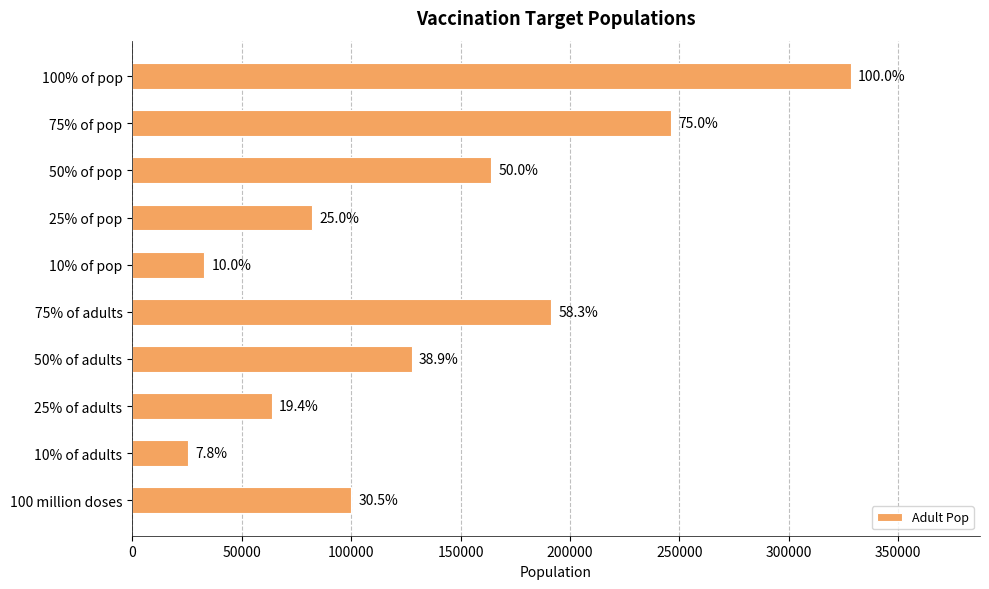

Does the chart contain any negative values?

No